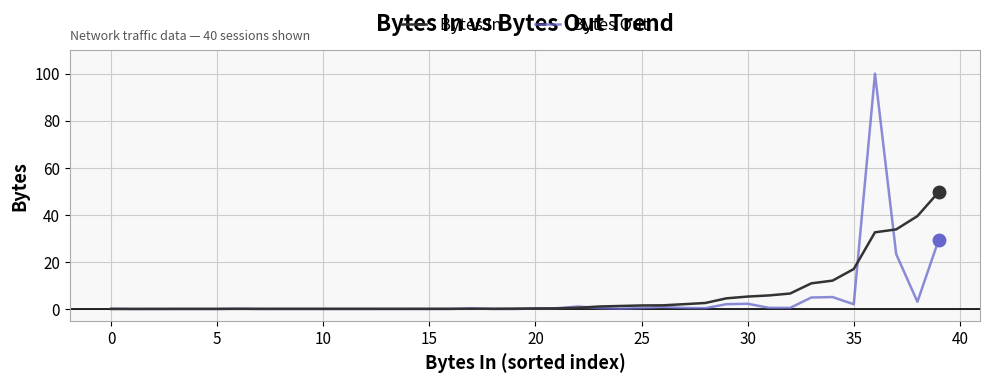

What is the highest value of the Bytes In series?

49.7